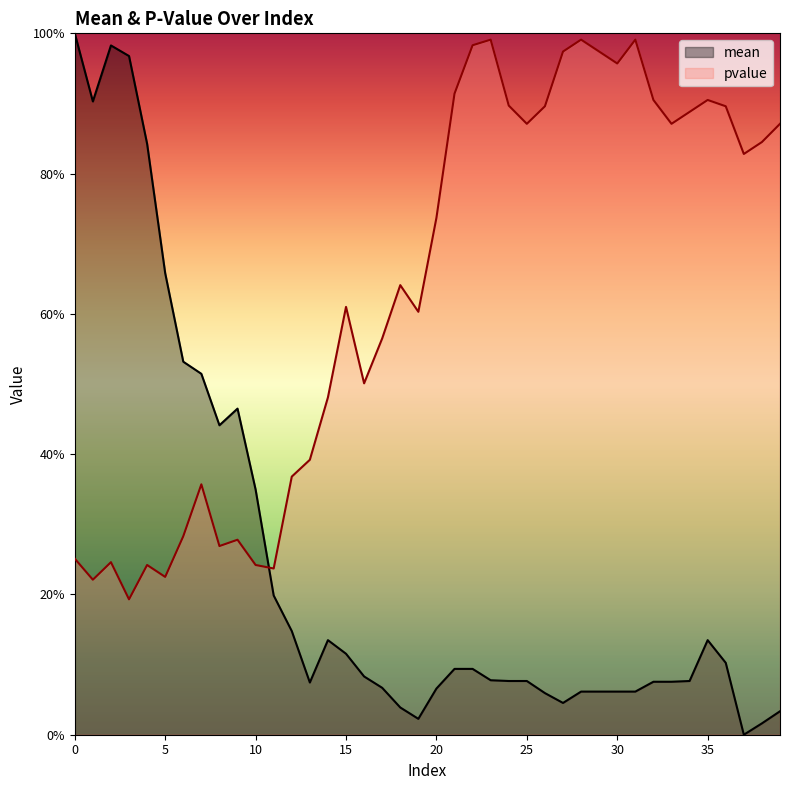

At which category does mean reach its first local peak?

2